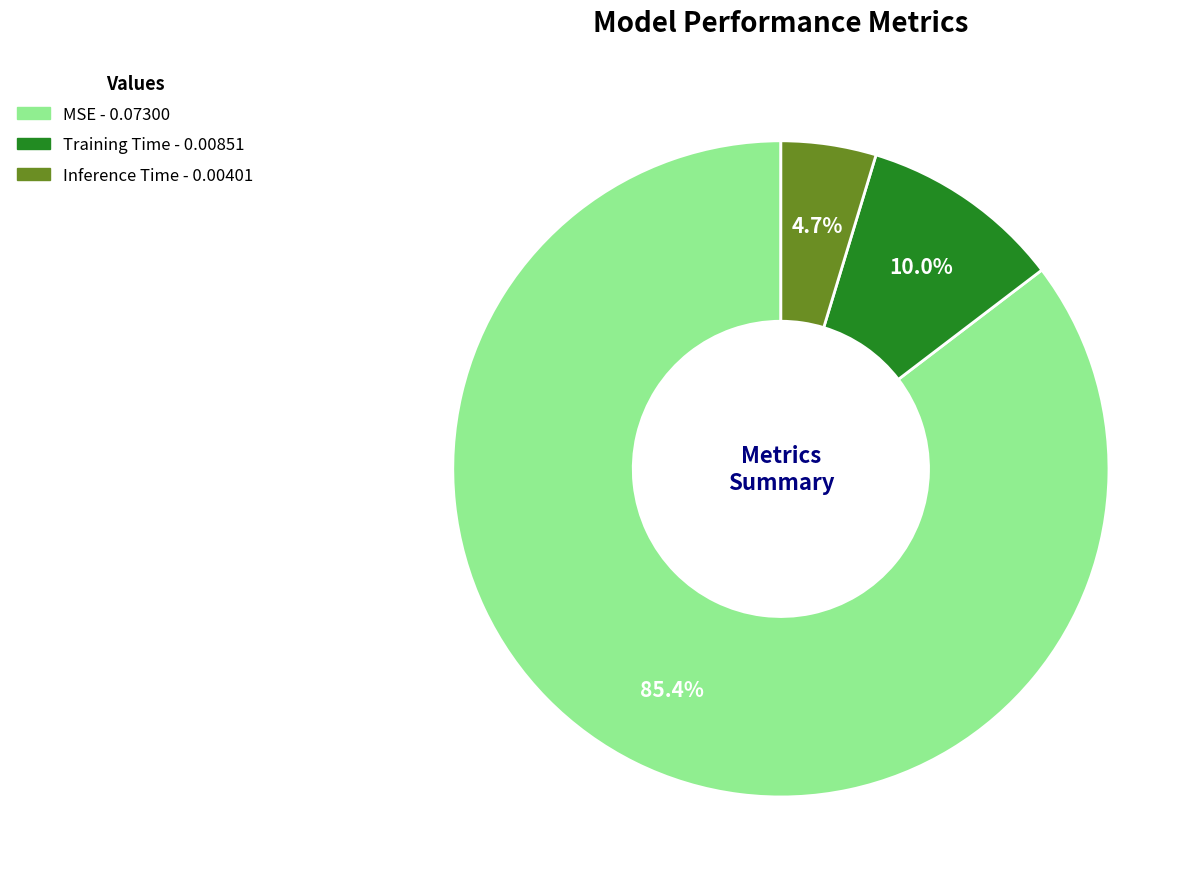

To the nearest percent, what portion does Training Time represent?

10%